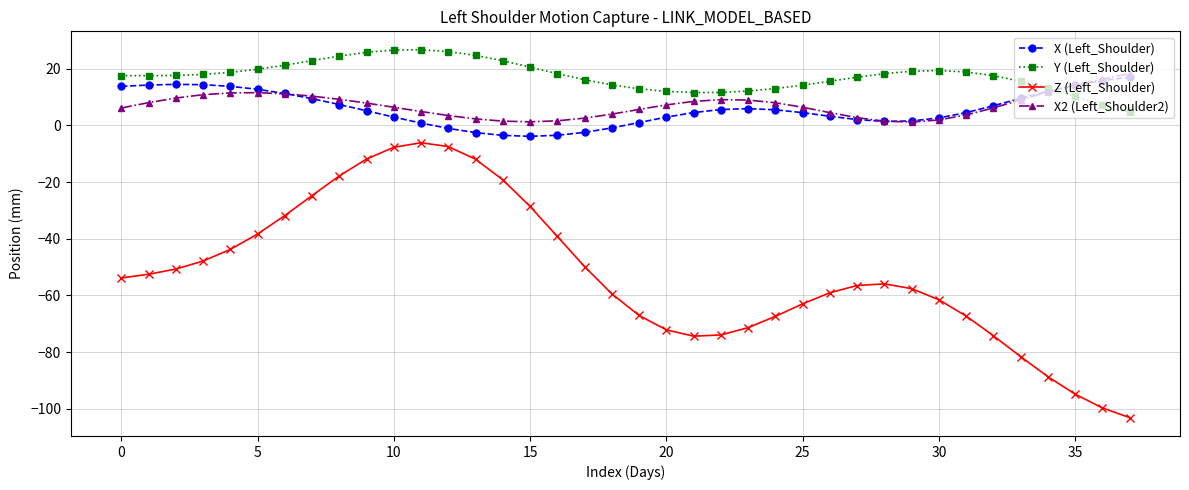

True or false: X (Left_Shoulder) and Z (Left_Shoulder) cross at least once.

False